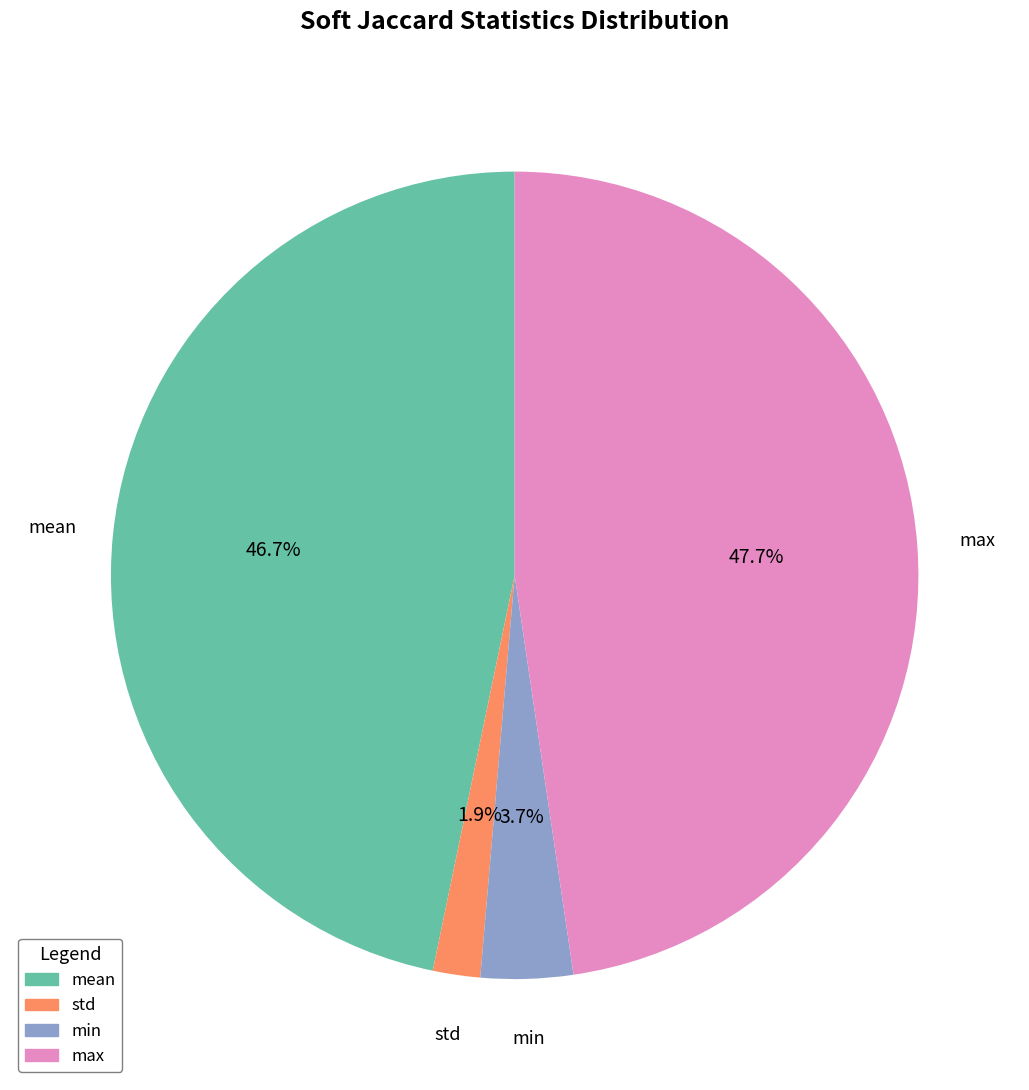

Count the number of slices in the pie.

4